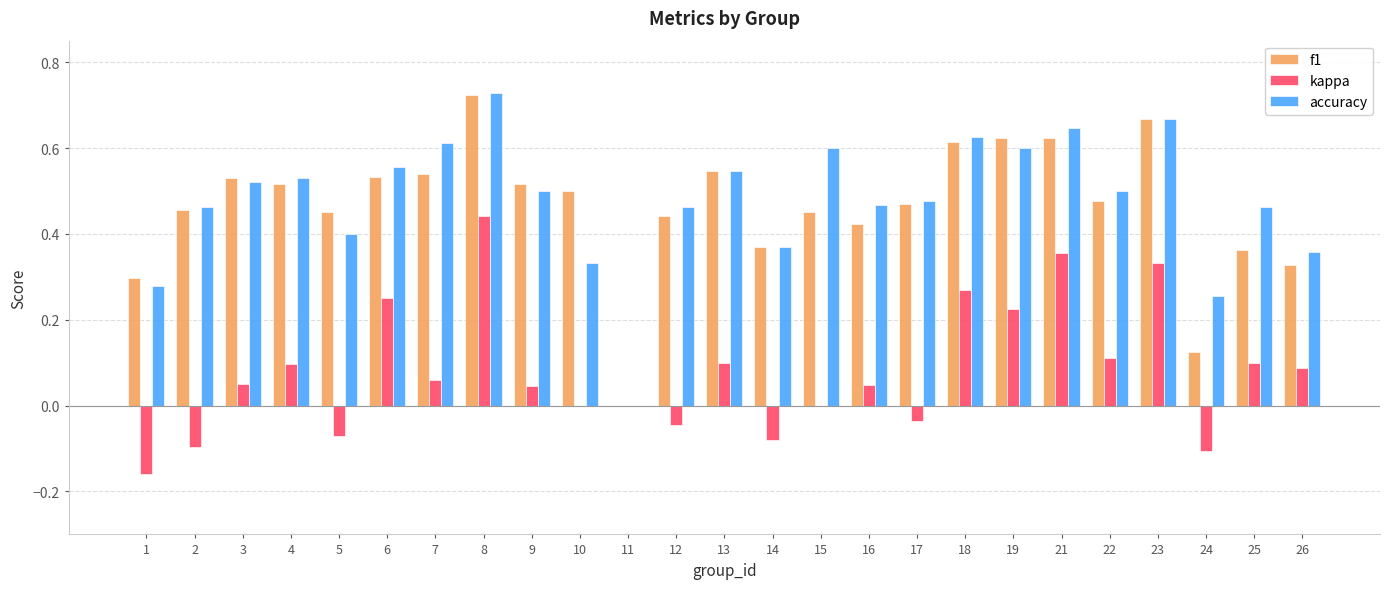

Is the value of accuracy at 9 greater than the value of f1 at 16?

Yes